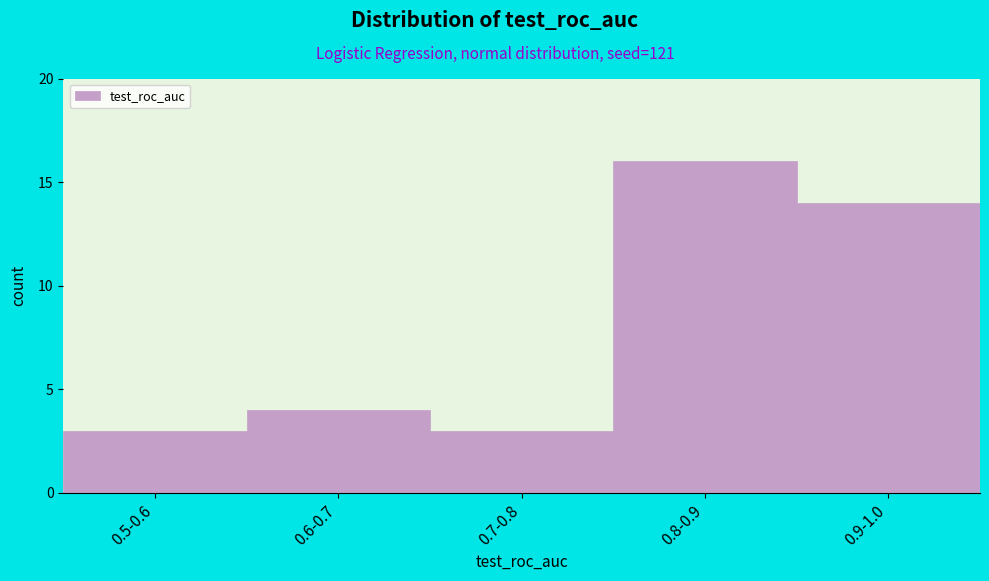

Reading left to right, extract all data points from this chart.

0.5-0.6=3	0.6-0.7=4	0.7-0.8=3	0.8-0.9=16	0.9-1.0=14